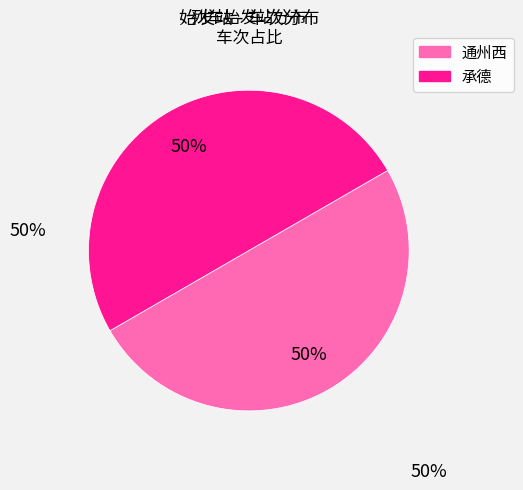

Count the number of slices in the pie.

2